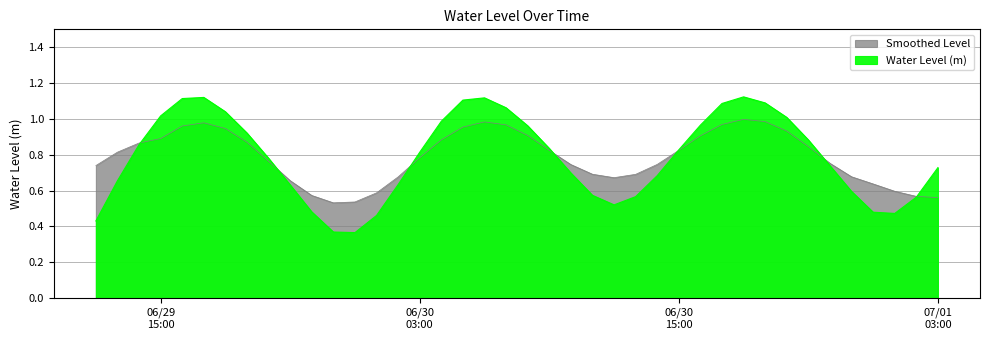

Which label corresponds to the largest value in the chart?

2024-06-30 18:00:00